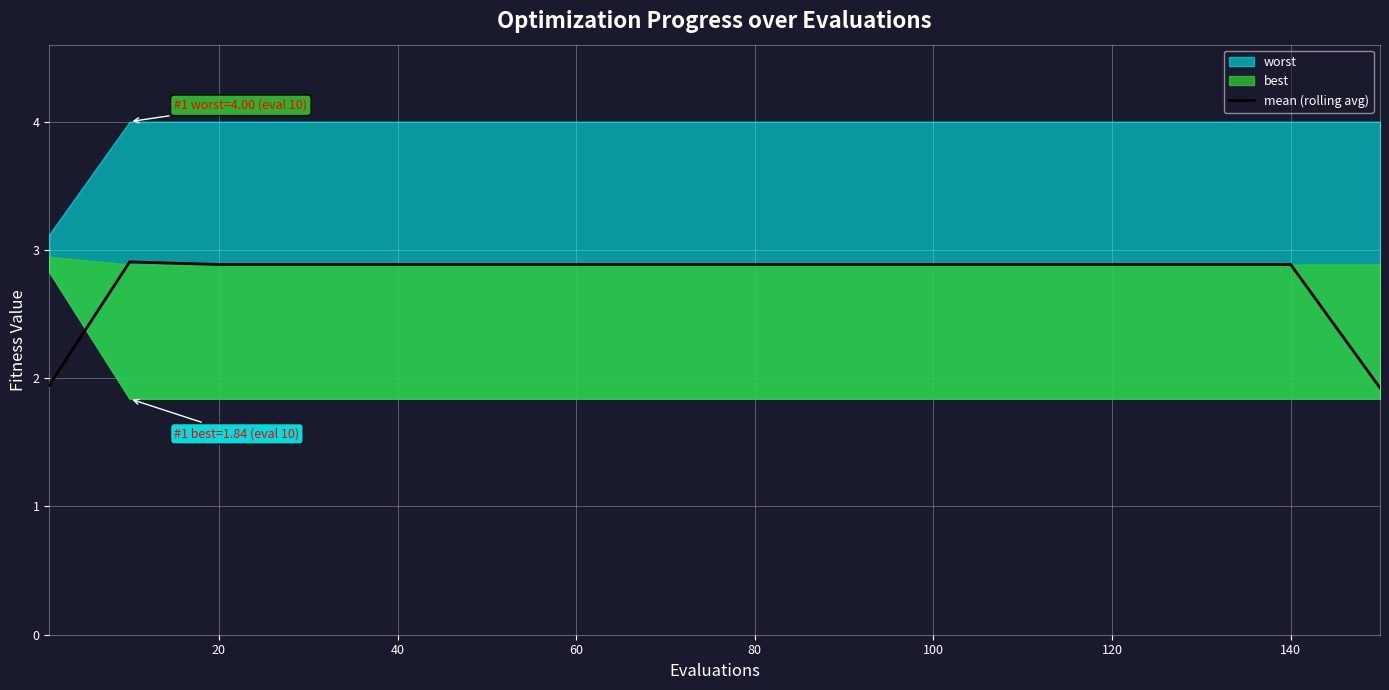

What is the label of the 14th point from the right?

20